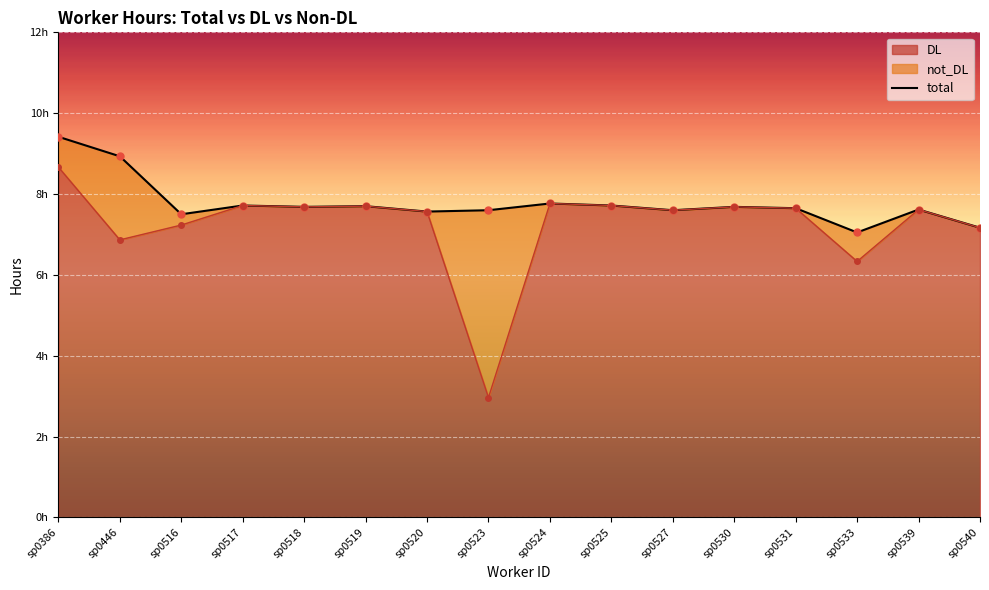

Which label corresponds to the largest value in the chart?

sp0386